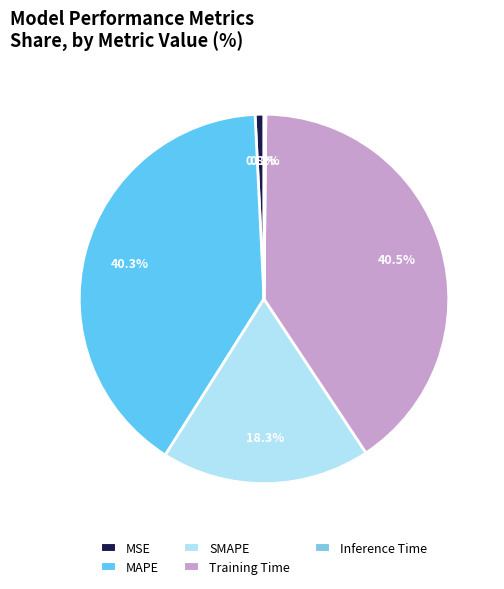

Count the number of slices in the pie.

5